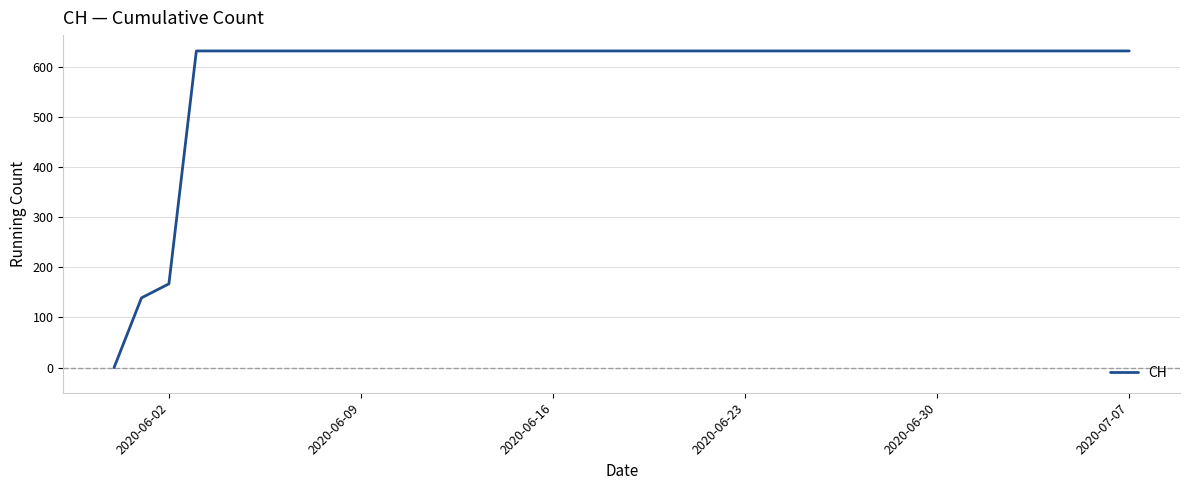

What is the maximum value shown in the chart?

631